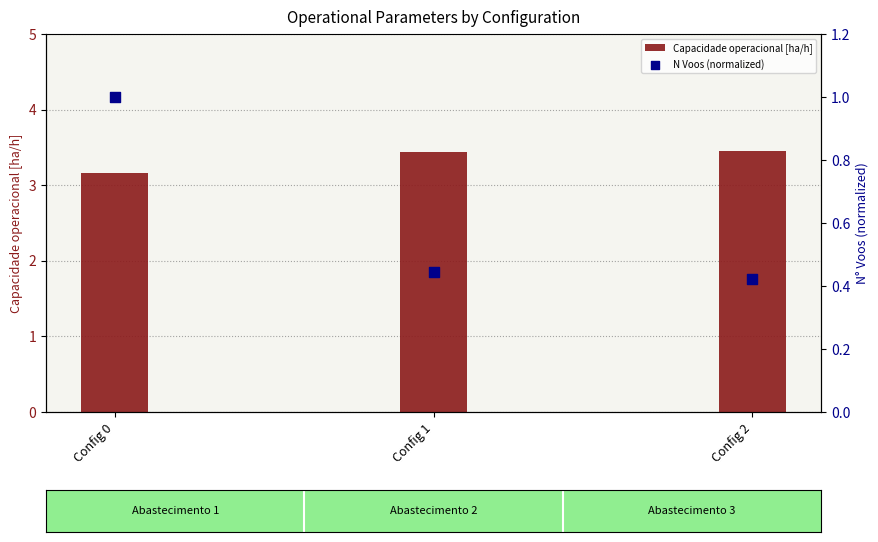

At which category is the sum across all series the highest?

Config 0